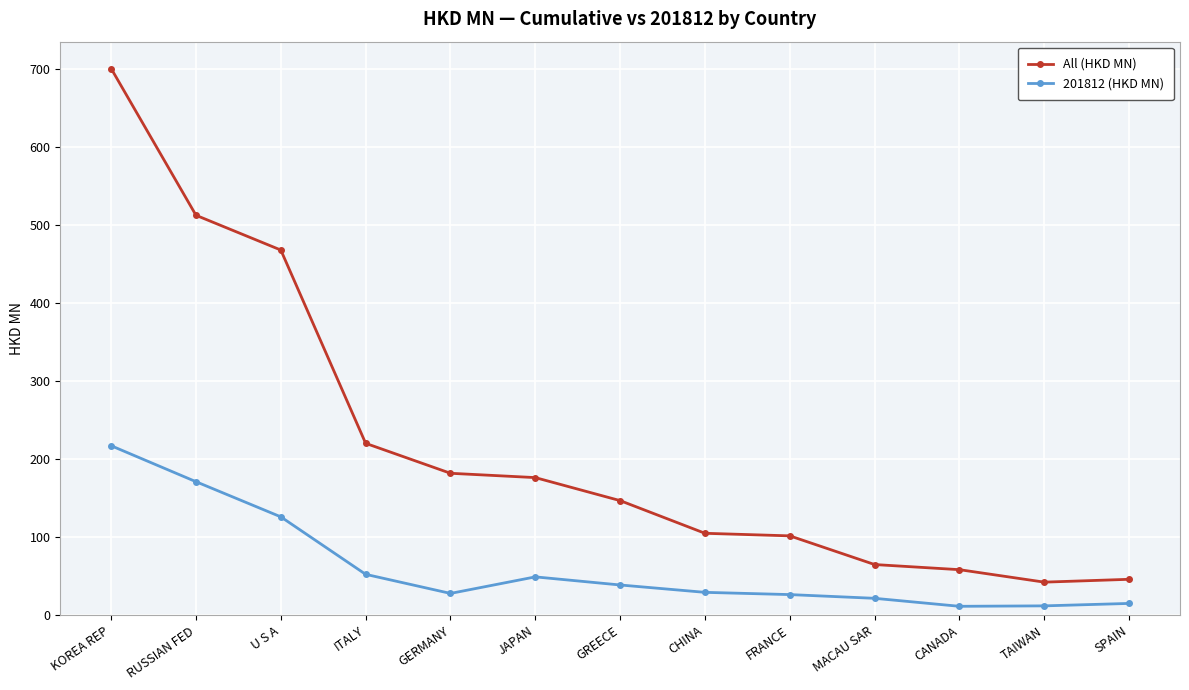

What is the total value across all series at GERMANY?

209.7